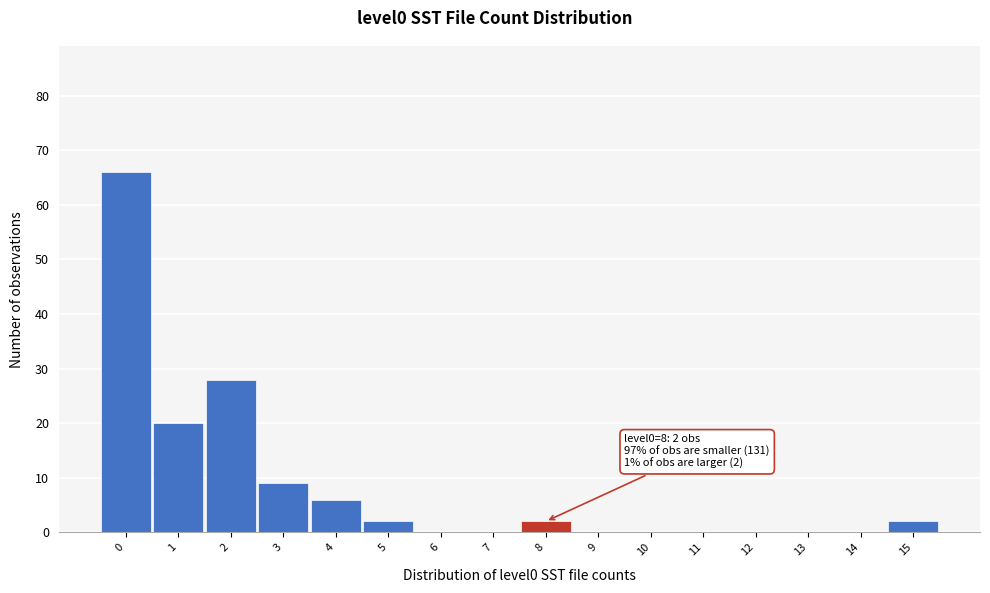

Reading right to left, list all the values displayed in this chart.

15=2	14=0	13=0	12=0	11=0	10=0	9=0	8=2	7=0	6=0	5=2	4=6	3=9	2=28	1=20	0=66